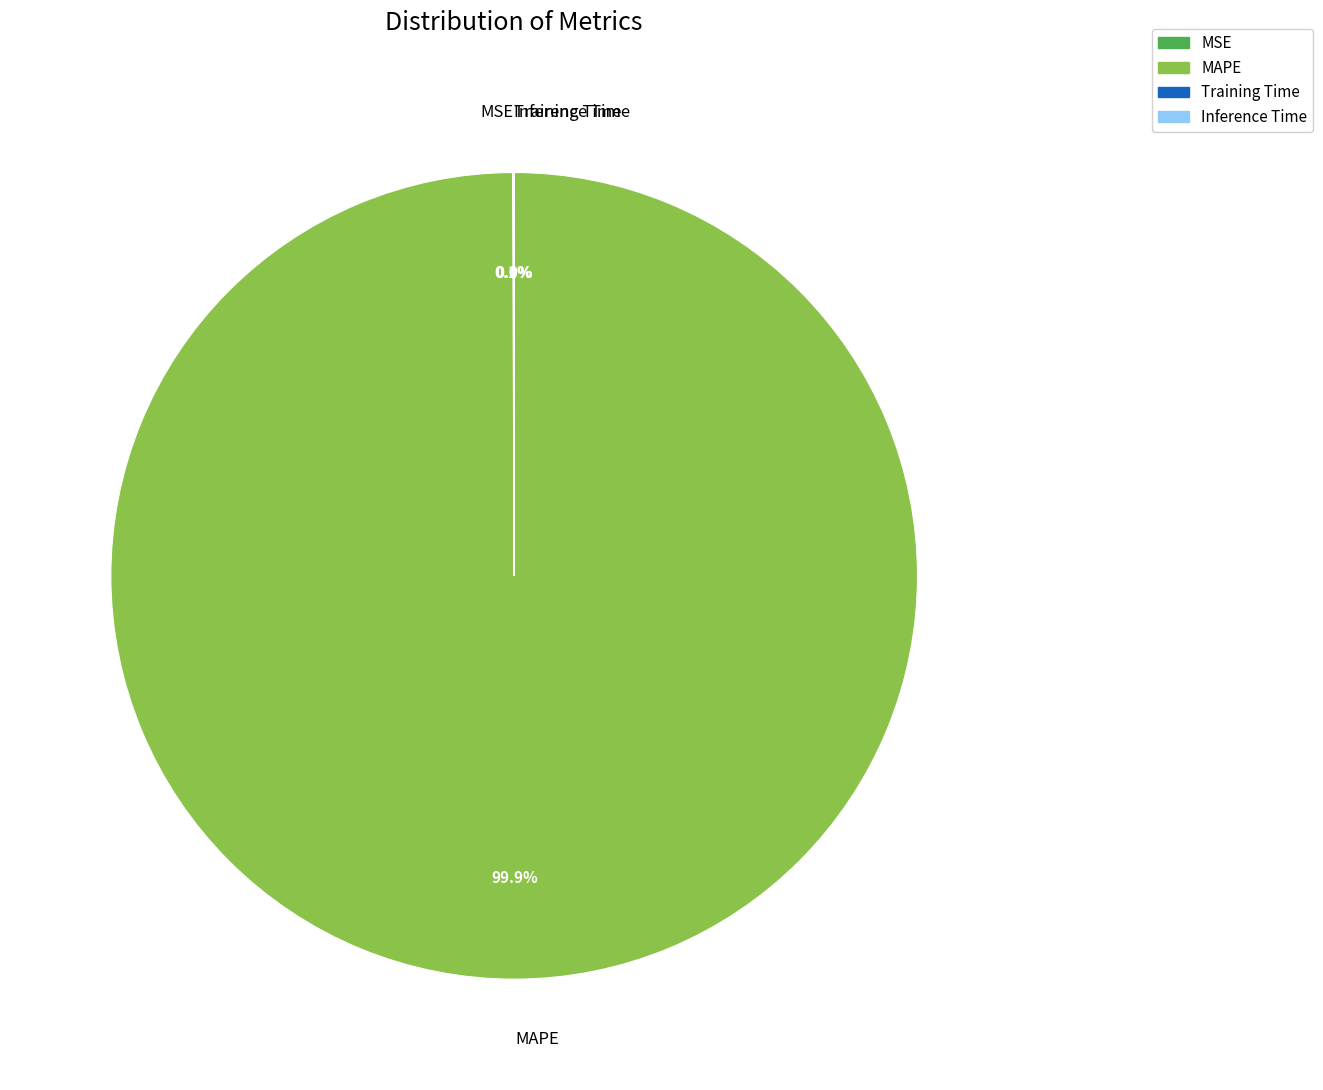

Which category has the biggest portion of the pie?

MAPE